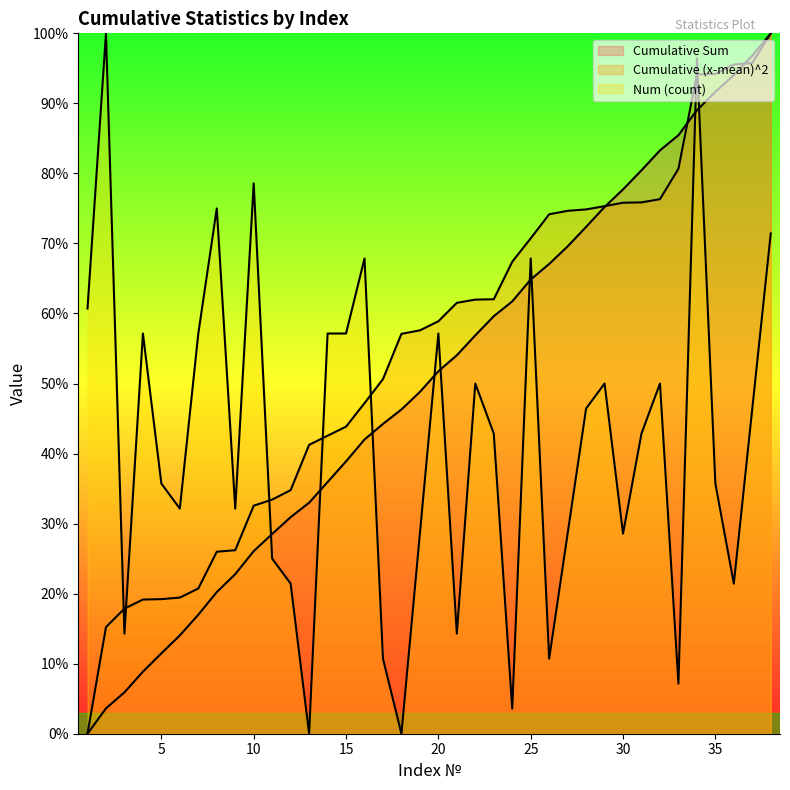

How many times do Cumulative (x-mean)^2 and Num (count) cross each other?

7